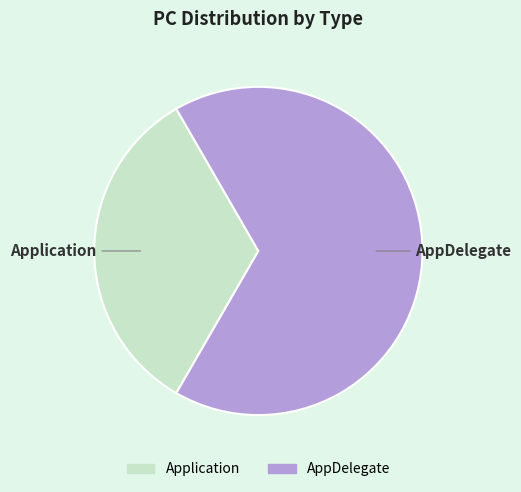

Combined, do Application and AppDelegate account for over 50%?

Yes